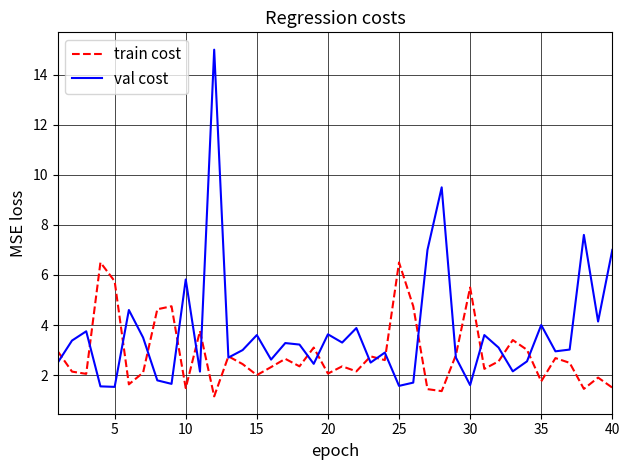

List the series in order of their peak value, lowest first.

train cost, val cost